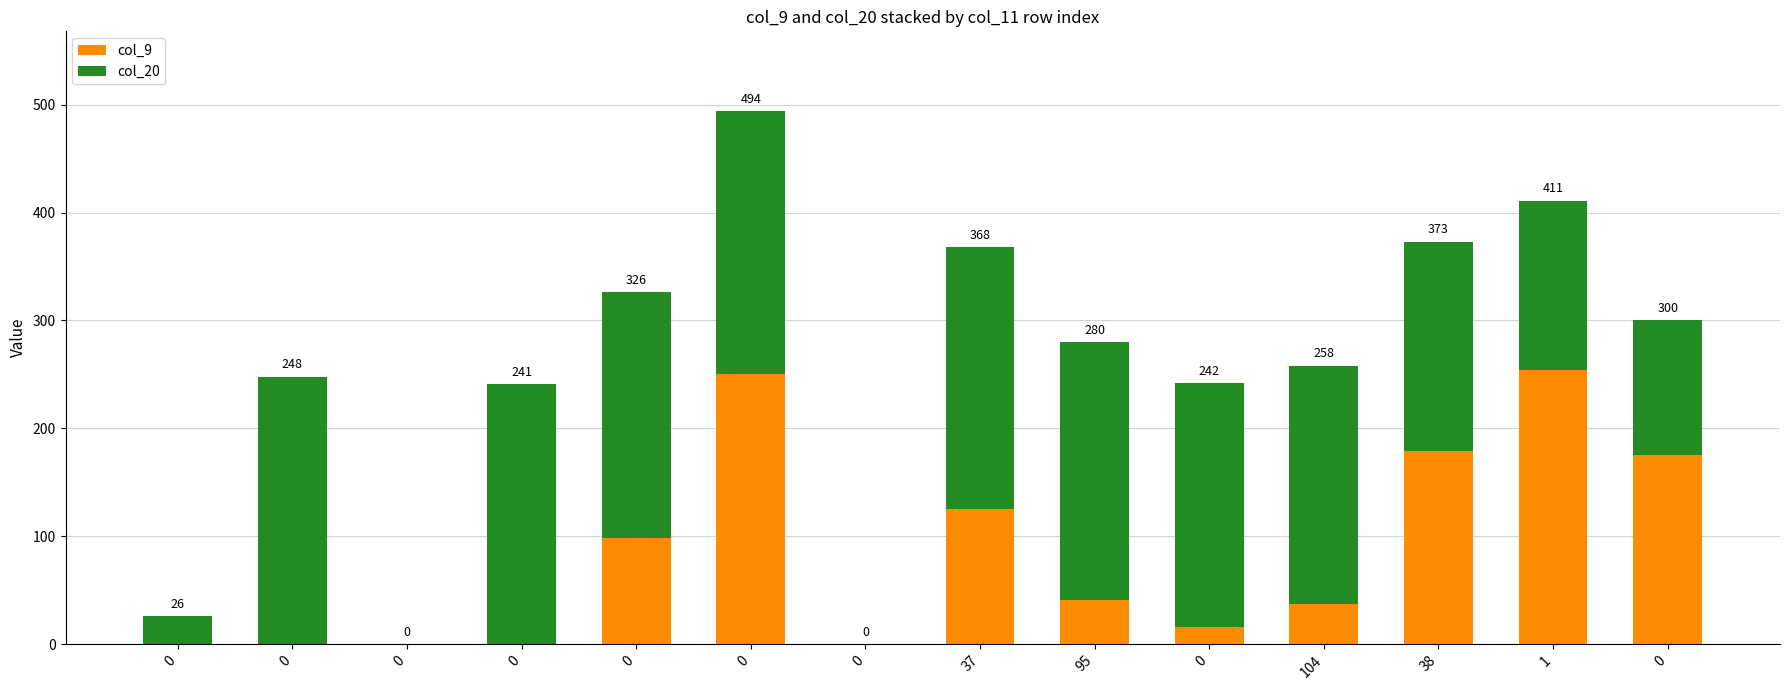

Which series has the widest spread of values?

col_9